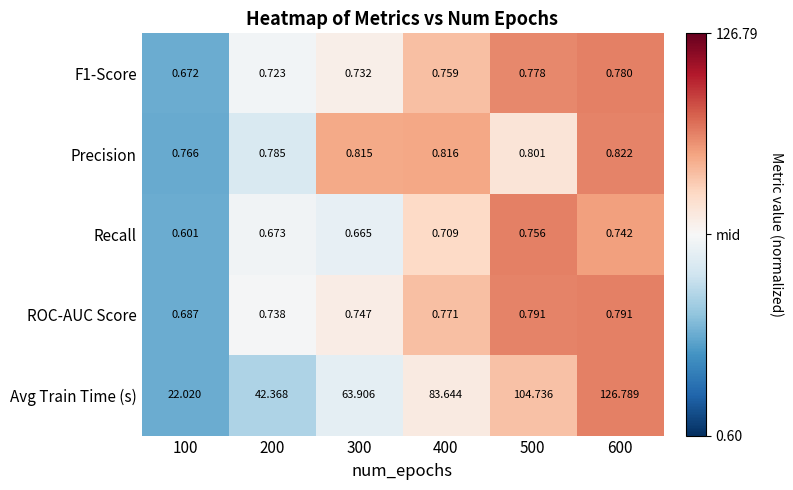

Which series has the largest total across all categories?

Avg Train Time (s)